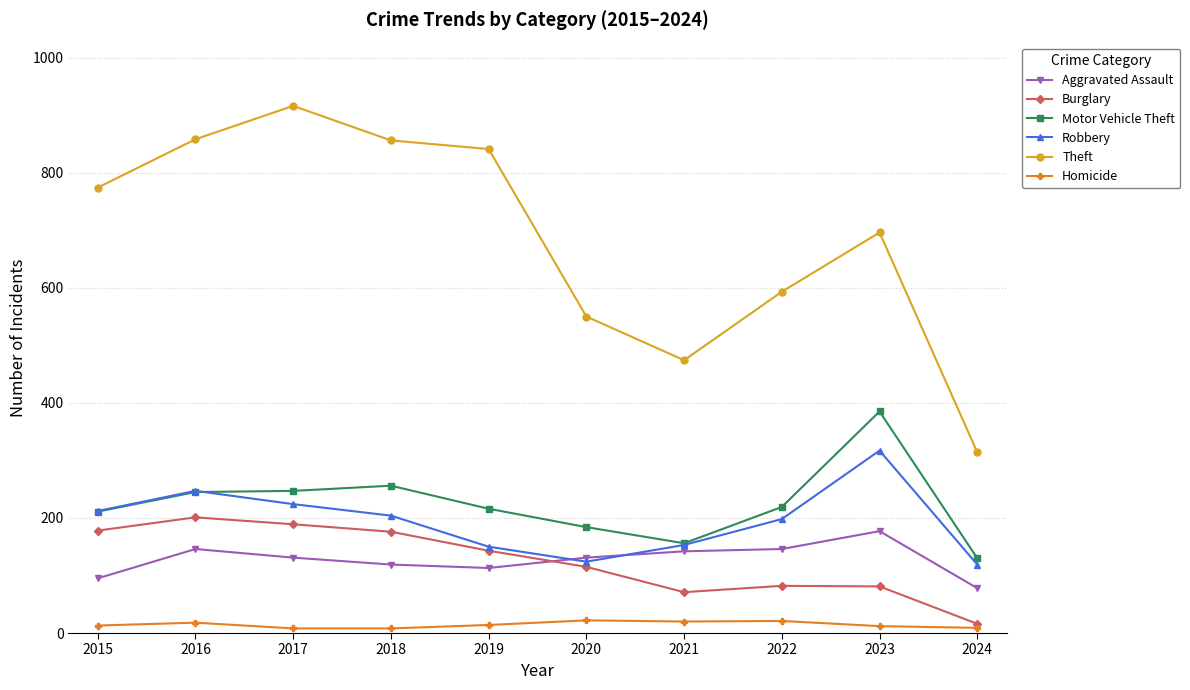

The value of Aggravated Assault at 2022 is 92. True or false?

False